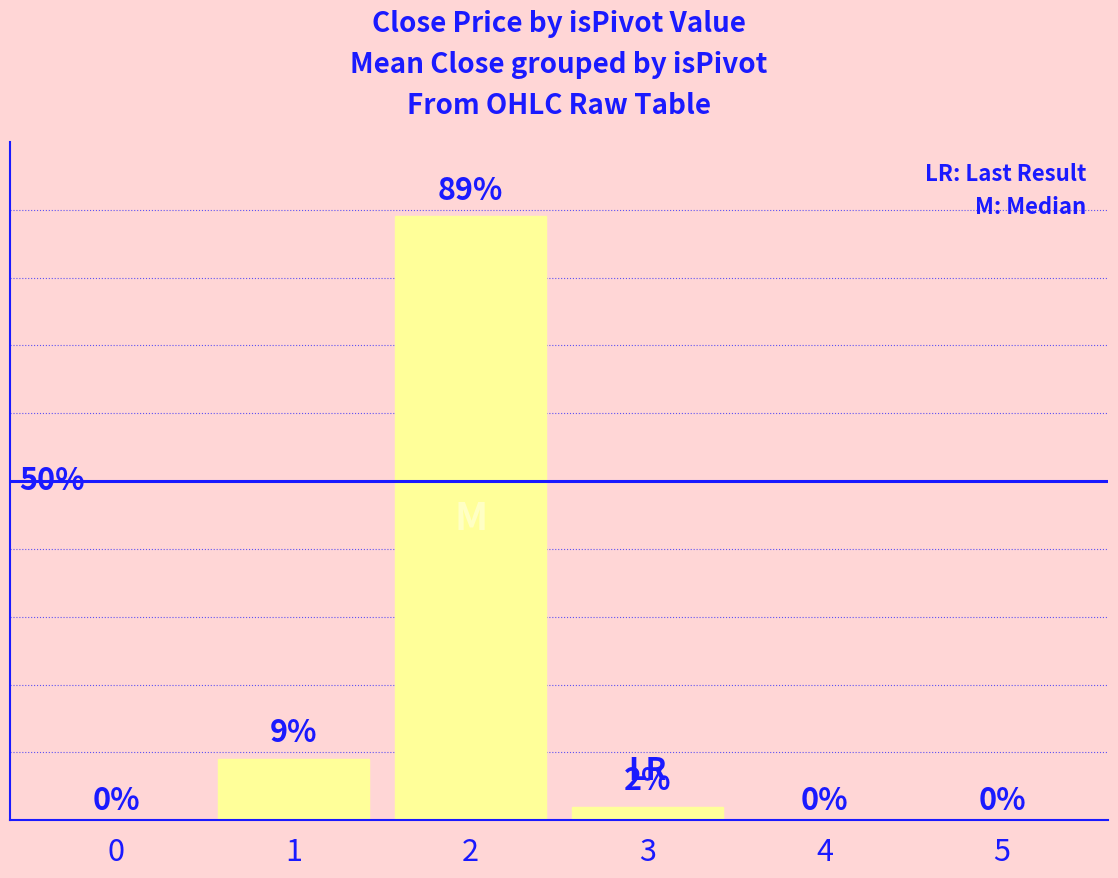

The chart shows a value of 9 at 1. True or false?

True